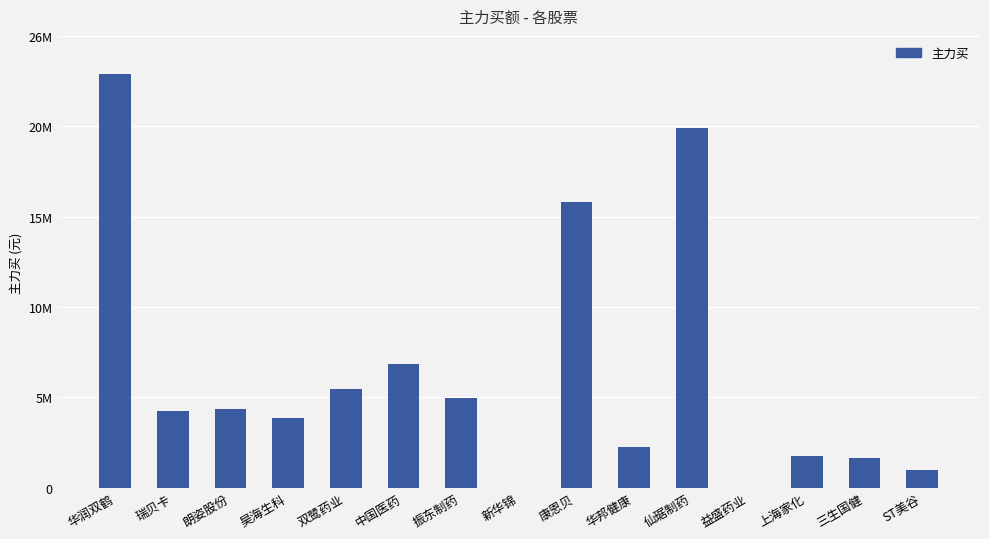

At which label does the data first exceed 4418173?

华润双鹤